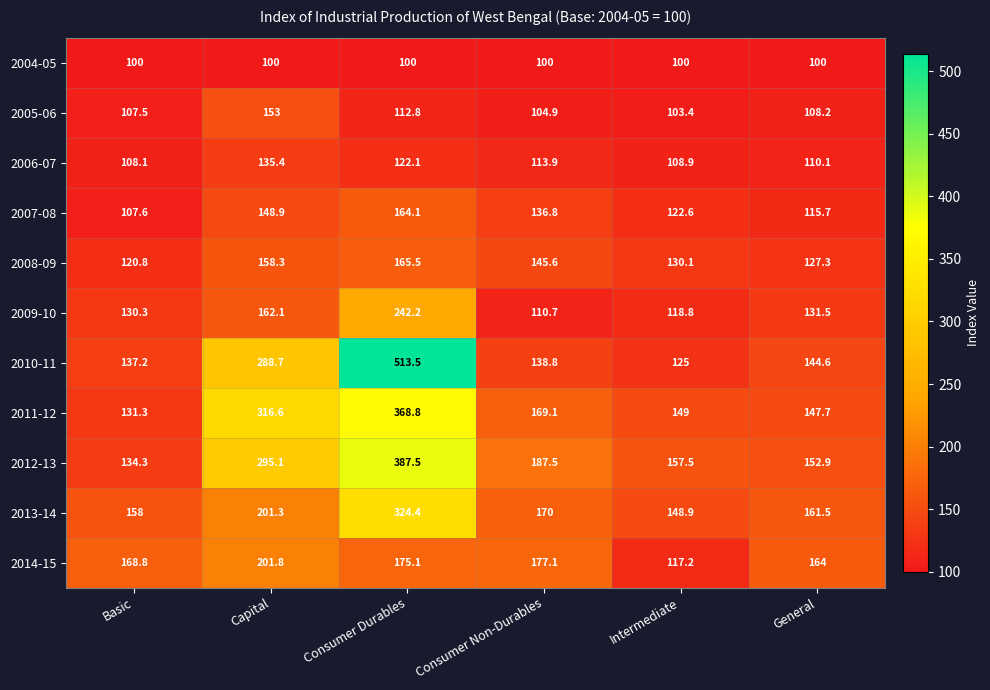

At which category is the sum across all series the highest?

Consumer Durables